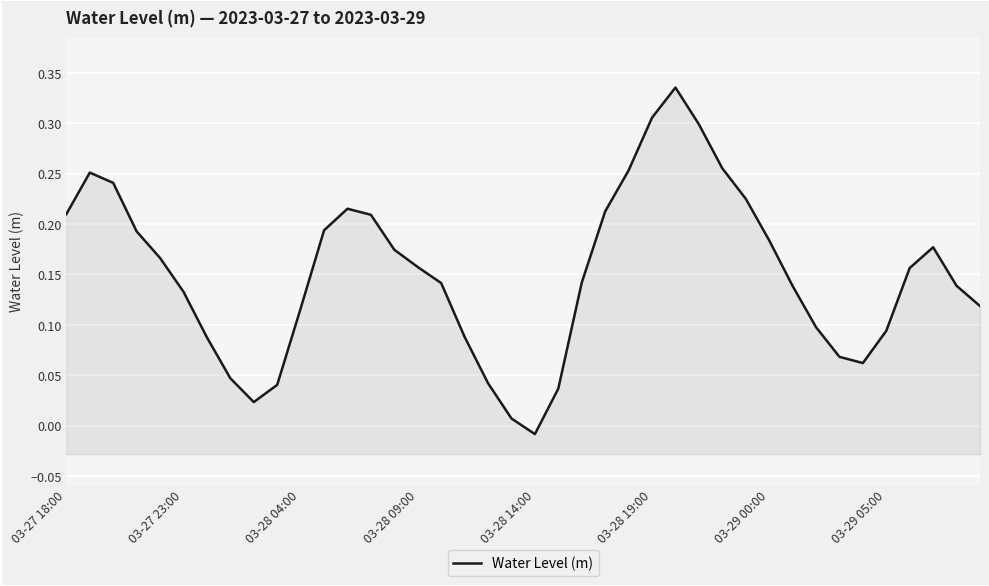

Where is the data nearest to the value 0?

19